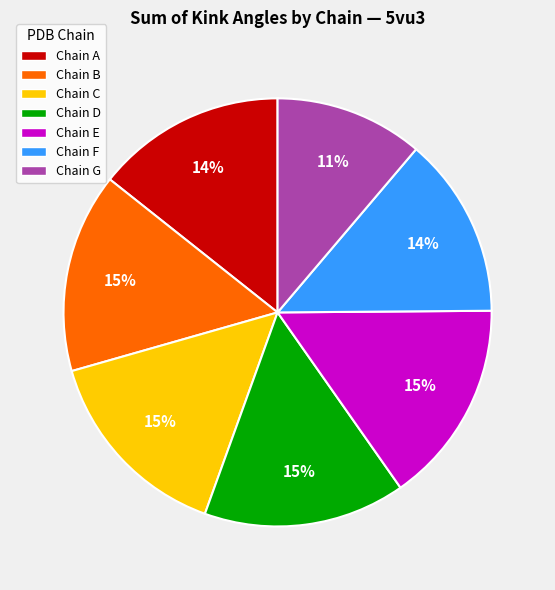

Is there any slice that represents more than half of the pie?

No